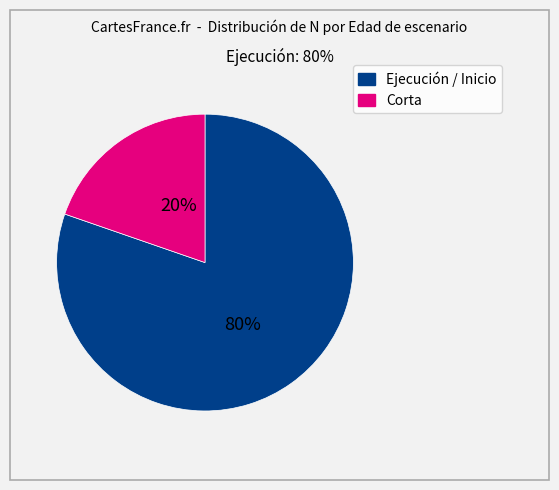

How many slices are in this pie chart?

2